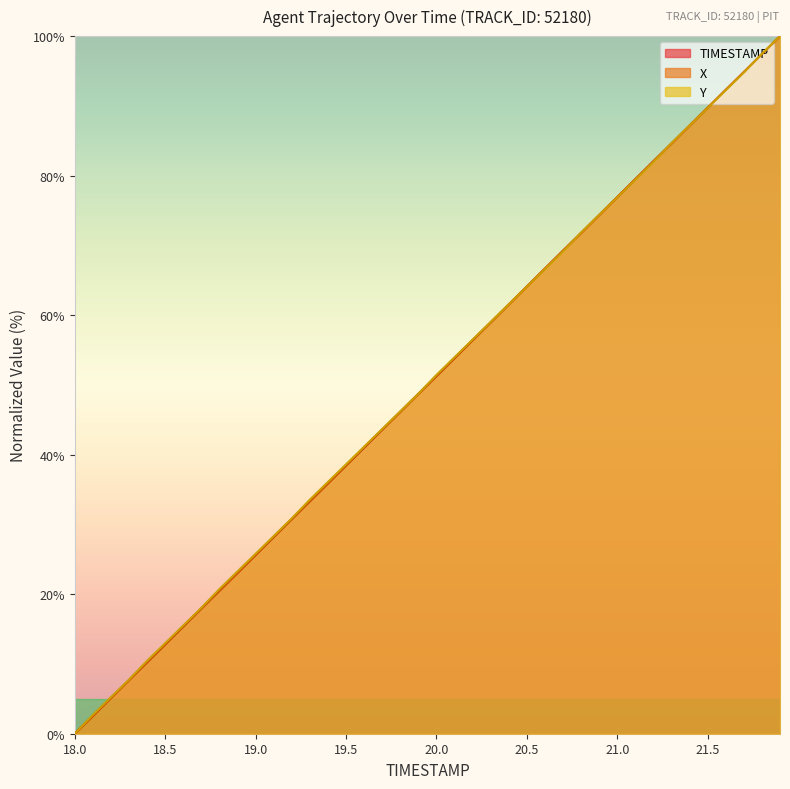

Is the value of TIMESTAMP at 20.0 greater than the value of Y at 20.5?

No